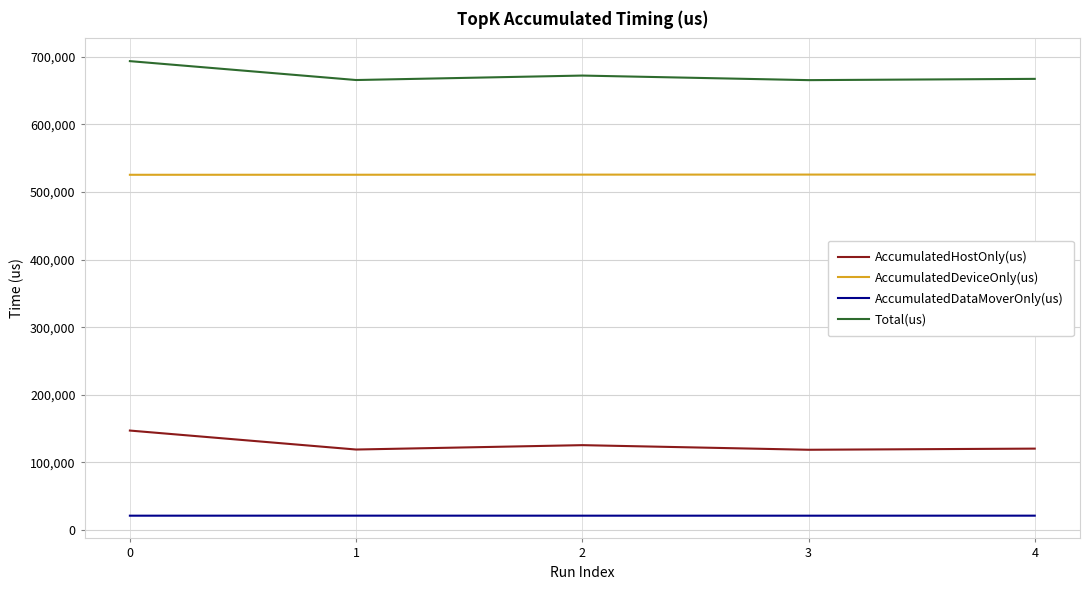

Which series has the largest total across all categories?

Total(us)